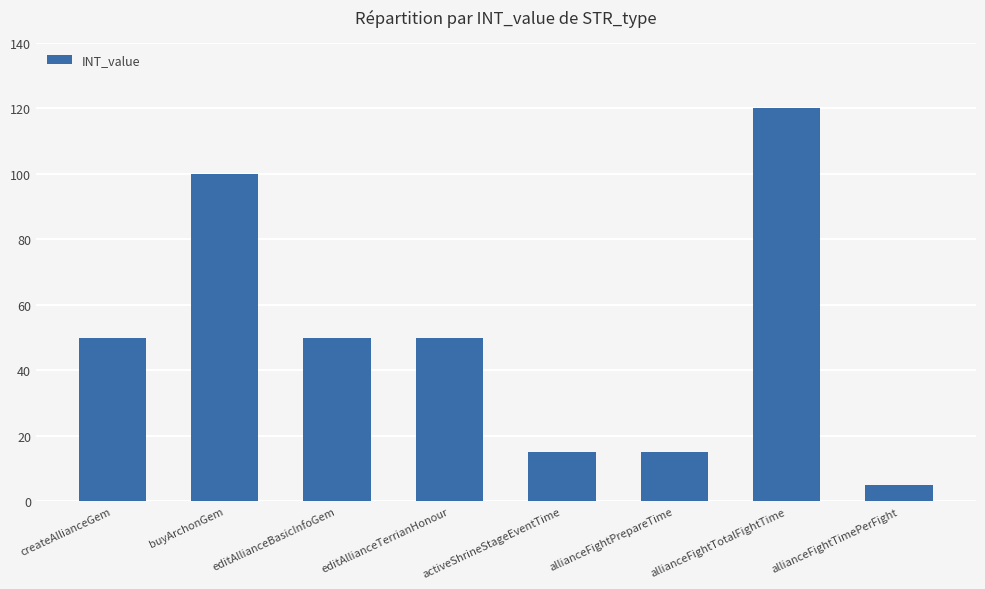

Reading left to right, extract all data points from this chart.

createAllianceGem=50	buyArchonGem=100	editAllianceBasicInfoGem=50	editAllianceTerrianHonour=50	activeShrineStageEventTime=15	allianceFightPrepareTime=15	allianceFightTotalFightTime=120	allianceFightTimePerFight=5